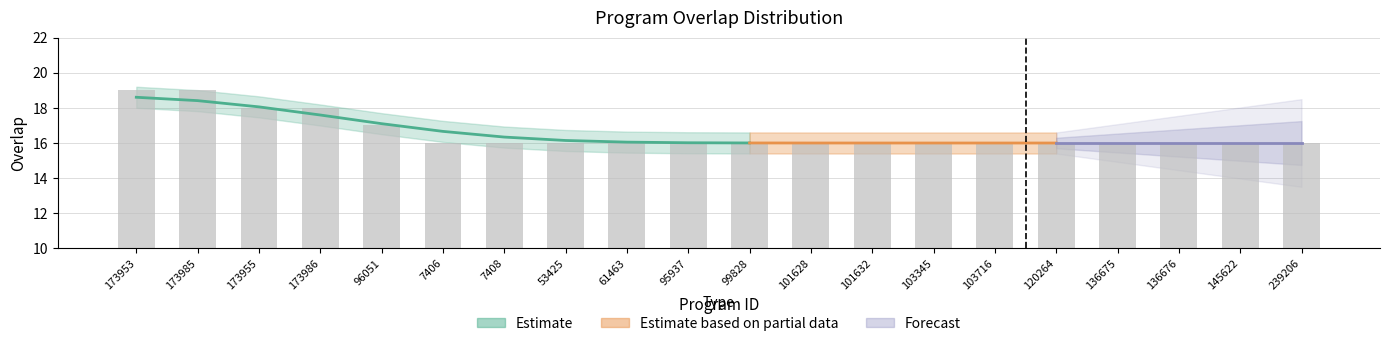

What is the smallest value displayed?

16